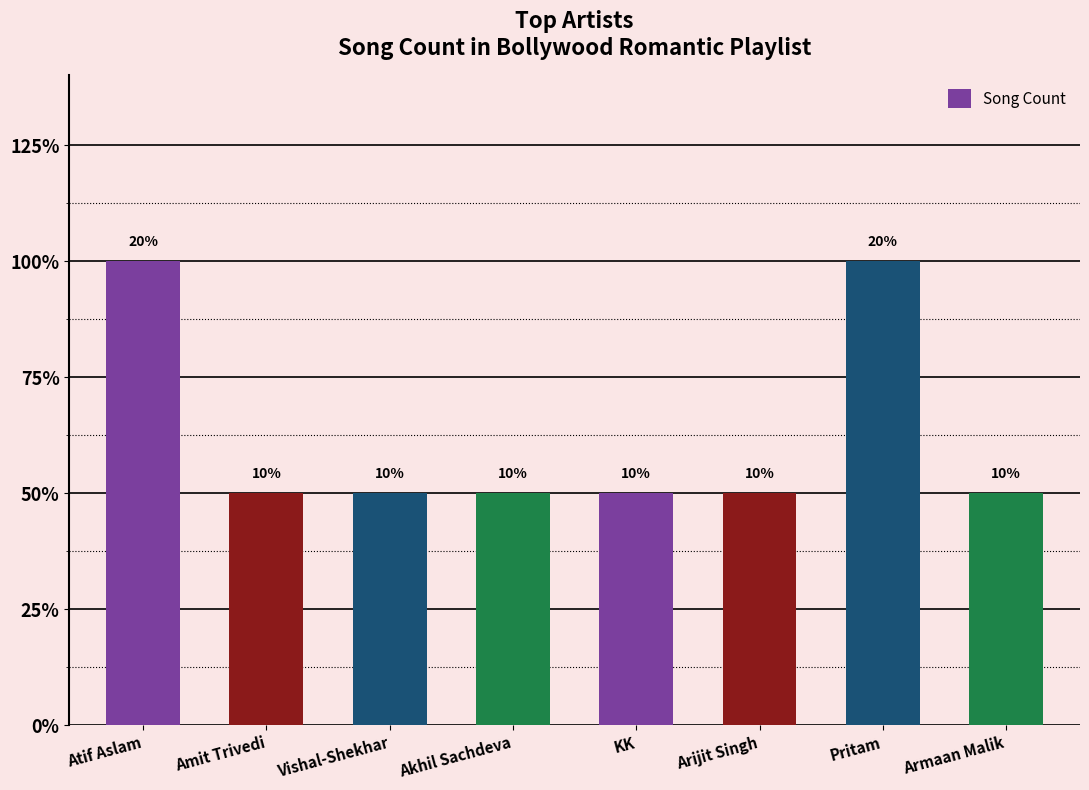

What is the minimum value shown in the chart?

1